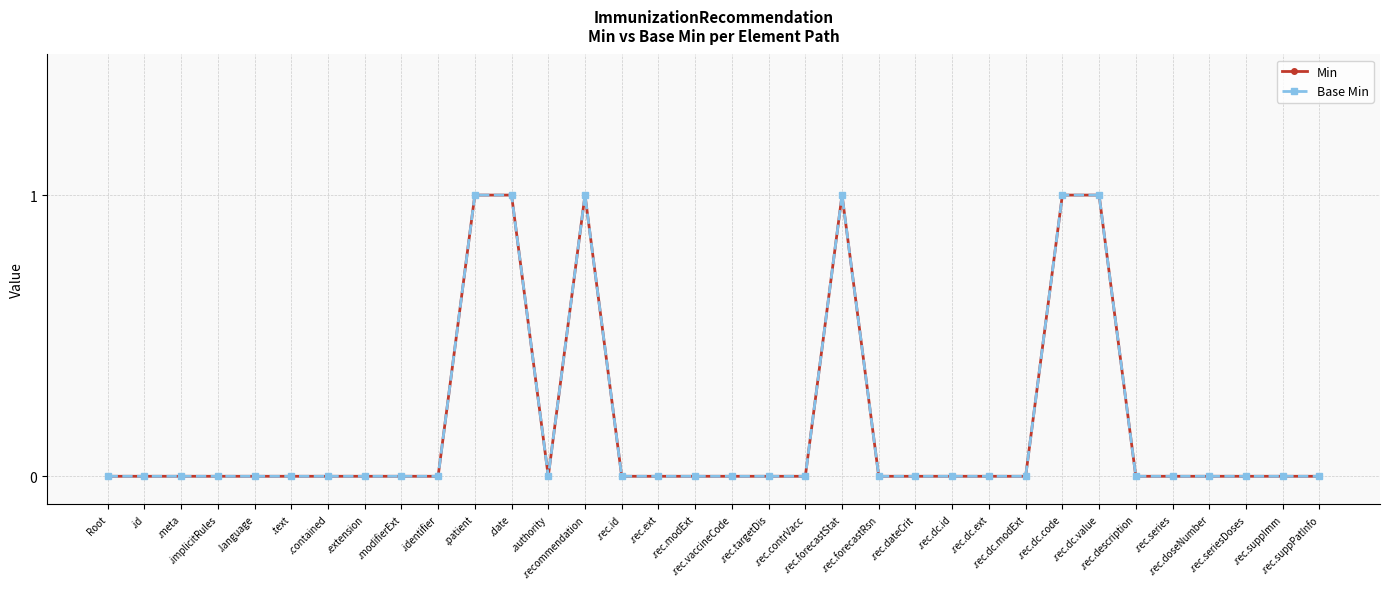

True or false: Base Min and Min intersect in this chart.

False